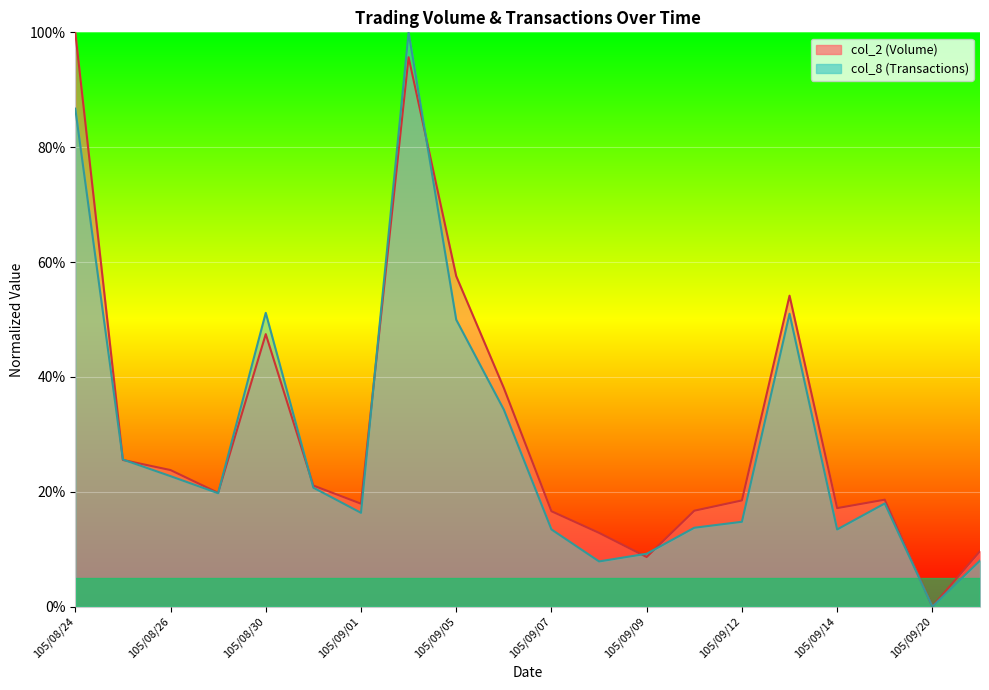

What is the difference between the highest and lowest values at 105/09/14?

3.7